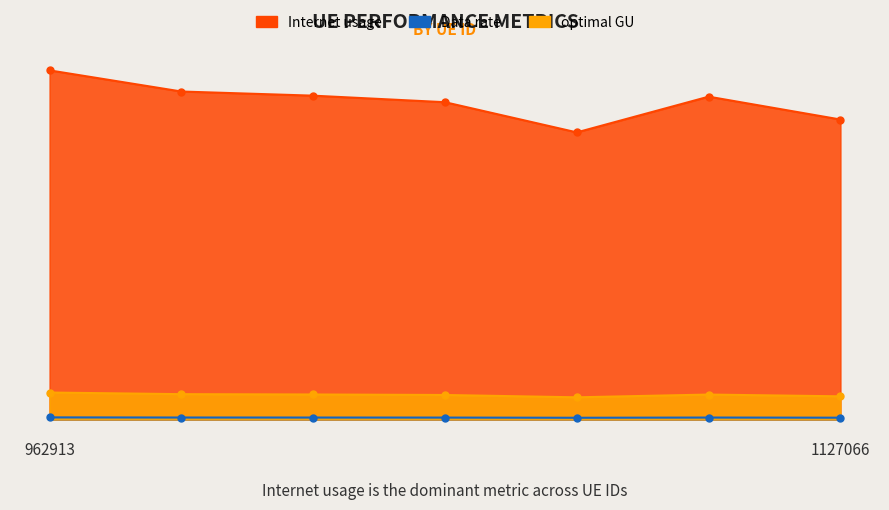

At 962913, list the series in order from largest to smallest.

Internet usage, optimal GU, Data rate